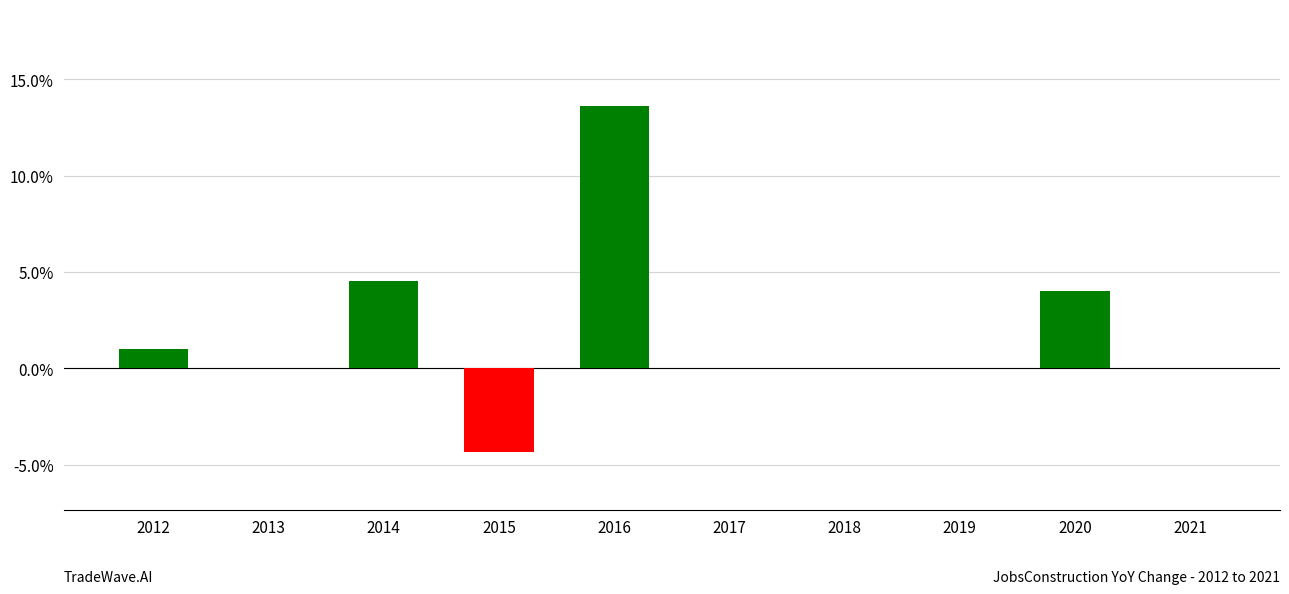

What is the change in value from 2012 to 2015?

-5.3